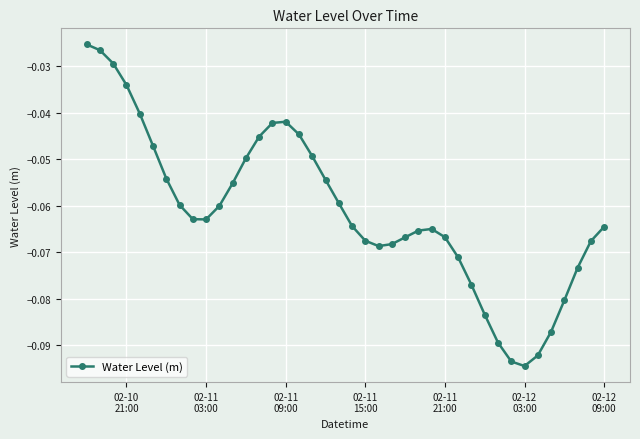

What is the sum of all values?

-2.5